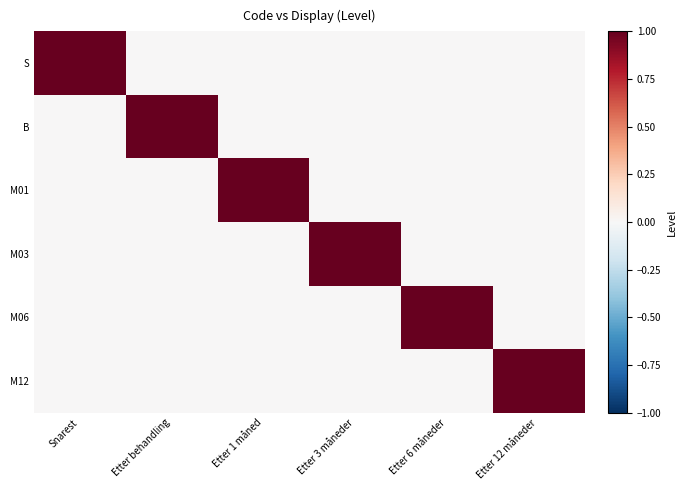

Reading right to left, extract all data points from this chart.

S: Etter 12 måneder=0	Etter 6 måneder=0	Etter 3 måneder=0	Etter 1 måned=0	Etter behandling=0	Snarest=1
B: Etter 12 måneder=0	Etter 6 måneder=0	Etter 3 måneder=0	Etter 1 måned=0	Etter behandling=1	Snarest=0
M01: Etter 12 måneder=0	Etter 6 måneder=0	Etter 3 måneder=0	Etter 1 måned=1	Etter behandling=0	Snarest=0
M03: Etter 12 måneder=0	Etter 6 måneder=0	Etter 3 måneder=1	Etter 1 måned=0	Etter behandling=0	Snarest=0
M06: Etter 12 måneder=0	Etter 6 måneder=1	Etter 3 måneder=0	Etter 1 måned=0	Etter behandling=0	Snarest=0
M12: Etter 12 måneder=1	Etter 6 måneder=0	Etter 3 måneder=0	Etter 1 måned=0	Etter behandling=0	Snarest=0